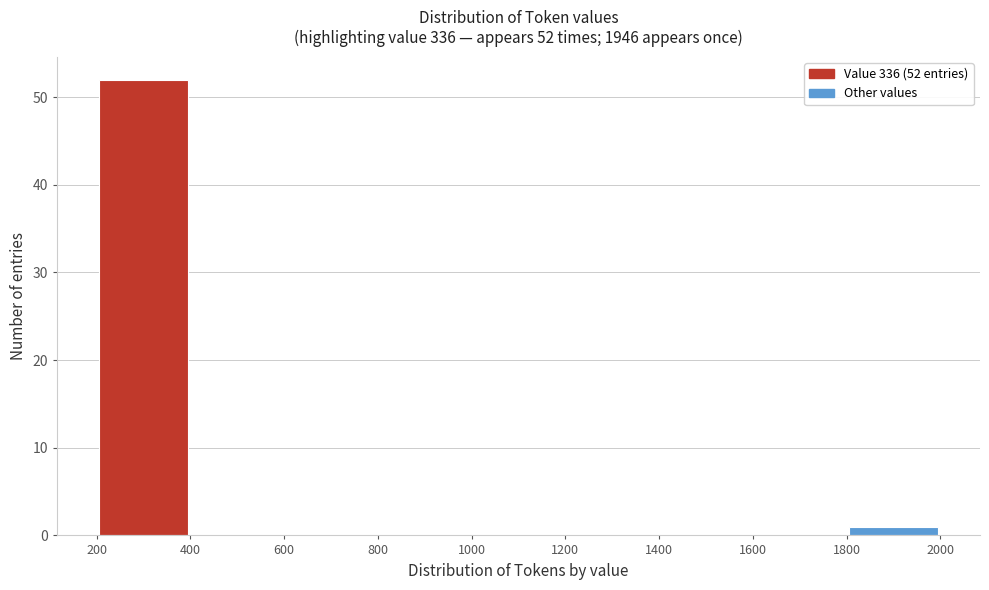

Which range on the x-axis has the tallest bar?

200 to 400